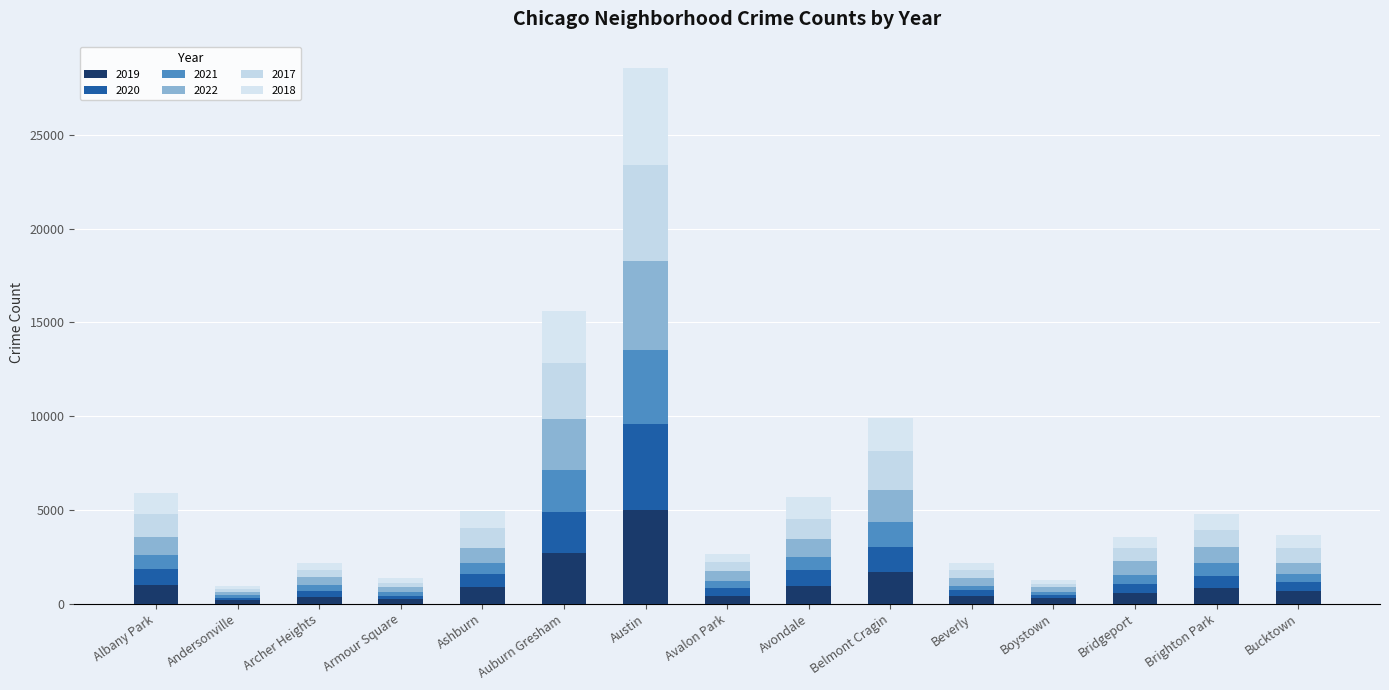

Are the bars grouped side by side (vs. stacked)?

No